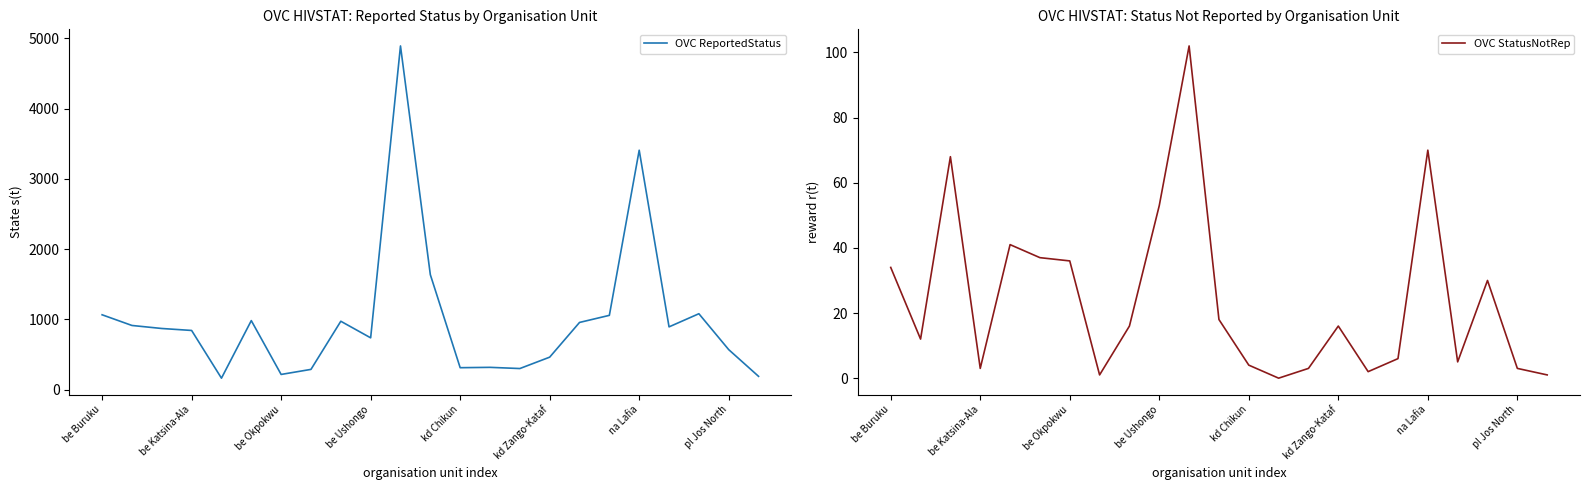

What is the minimum value for OVC ReportedStatus?

164